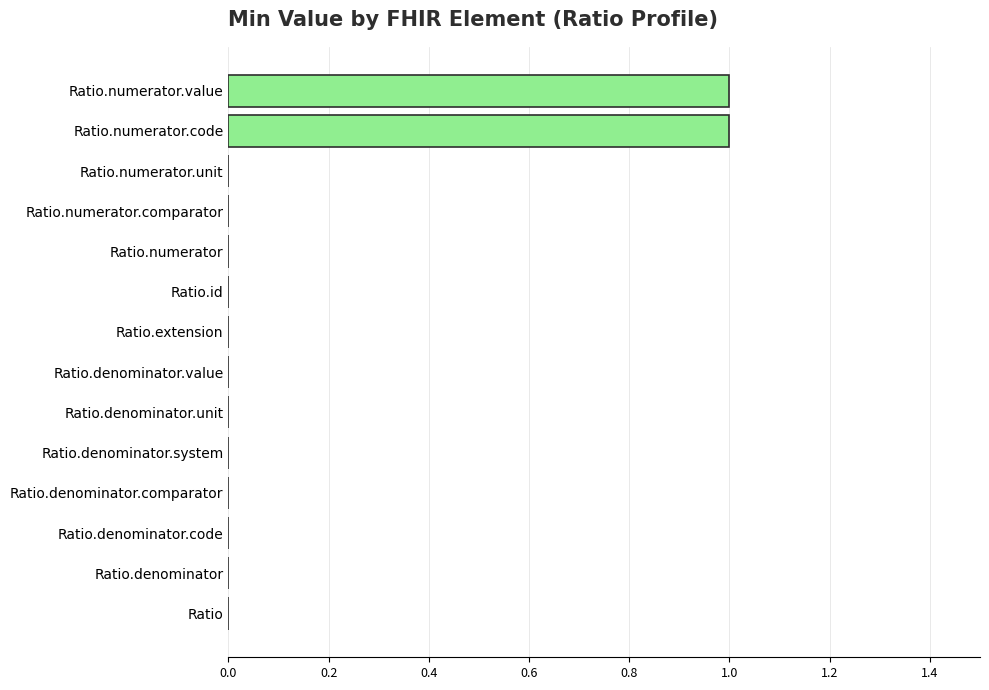

Is it true that the value at Ratio.denominator is 0?

True